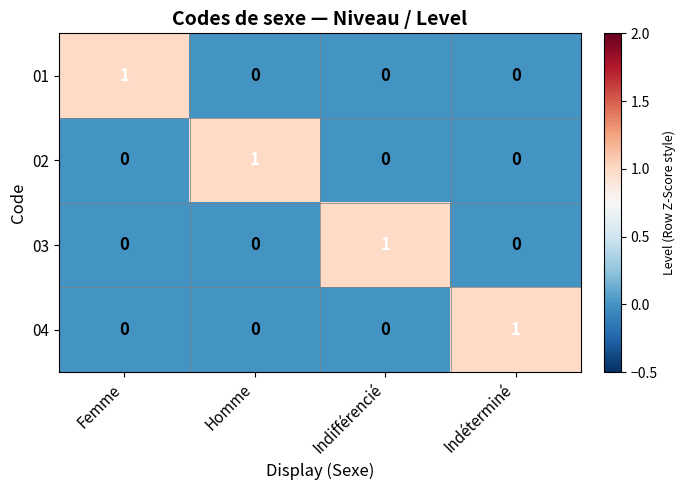

How many distinct data groups are displayed?

4